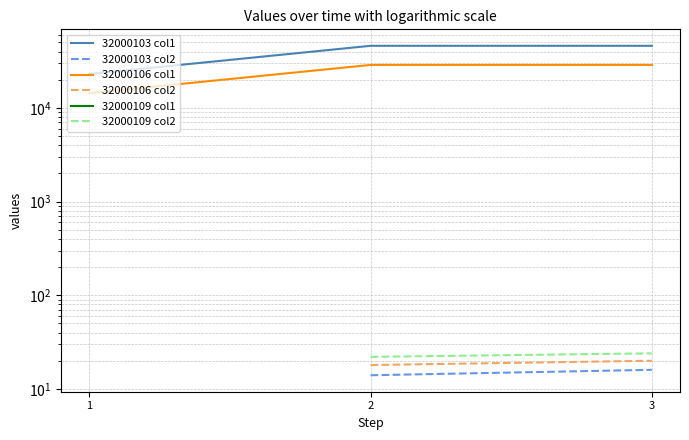

Which series changed the most between 1 and 2?

32000103 col1